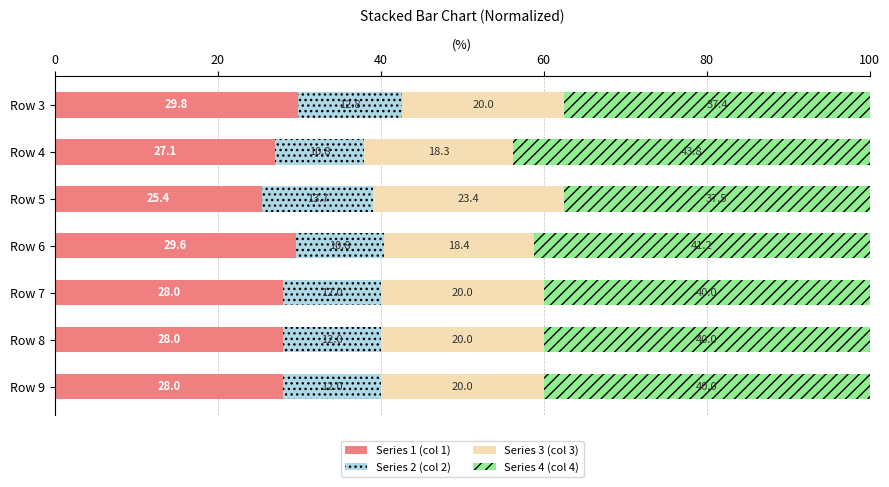

What is the total value across all series at Row 5?

100.0